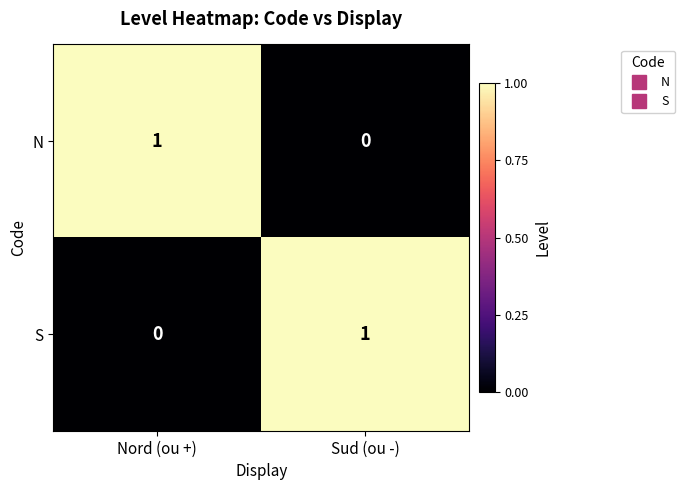

At which label is S closest to 0?

Nord (ou +)